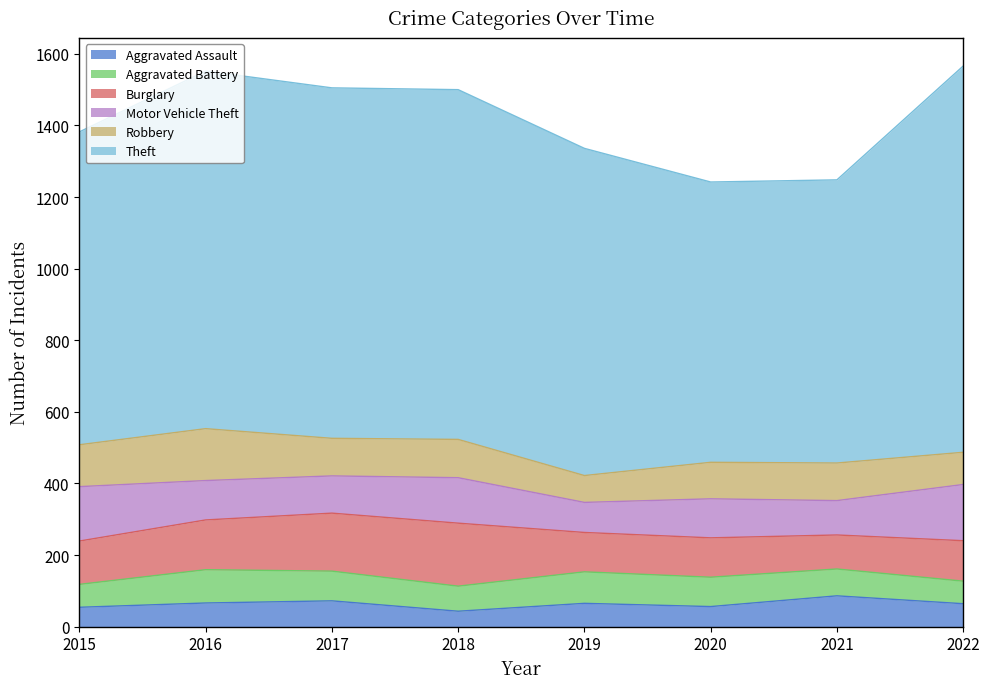

How many categories are shown in the chart?

8